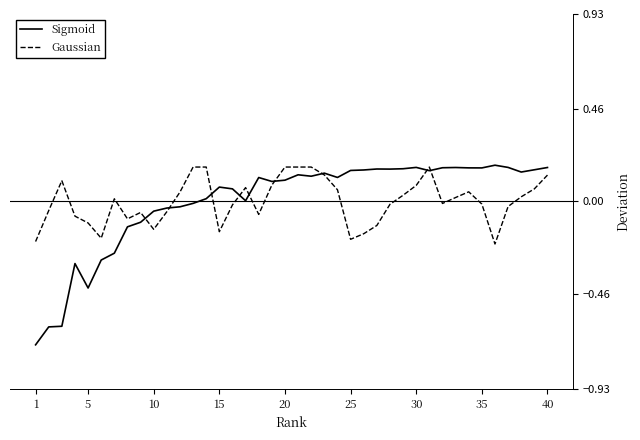

True or false: Sigmoid and Gaussian cross at least once.

True